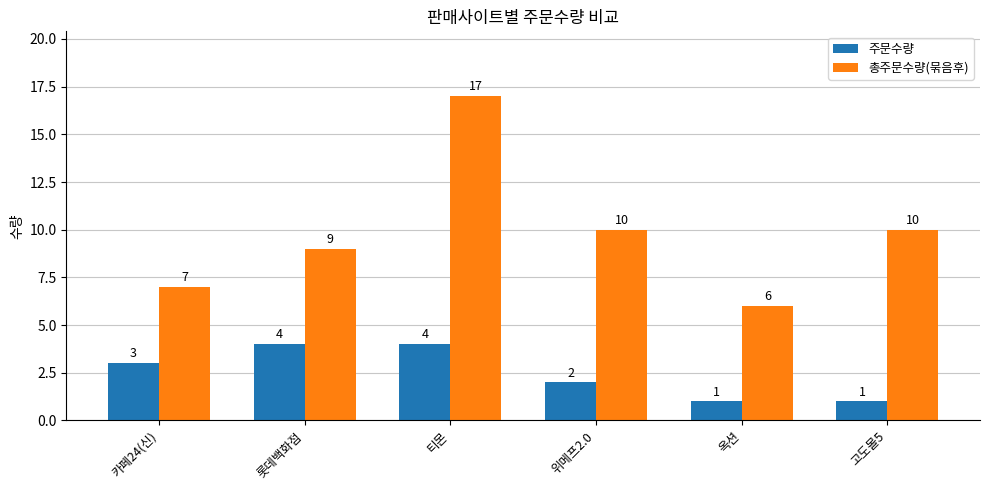

Reading left to right, what are all the values shown in this chart?

주문수량: 카페24(신)=3	롯데백화점=4	티몬=4	위메프2.0=2	옥션=1	고도몰5=1
총주문수량(묶음후): 카페24(신)=7	롯데백화점=9	티몬=17	위메프2.0=10	옥션=6	고도몰5=10